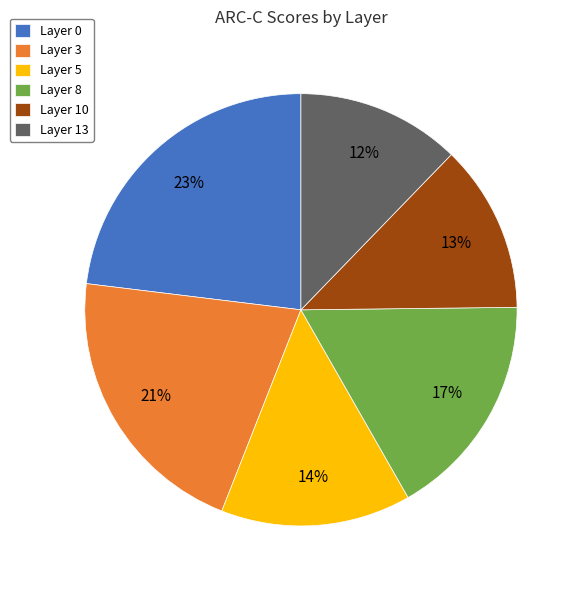

Combined, do Layer 13 and Layer 8 account for over 50%?

No